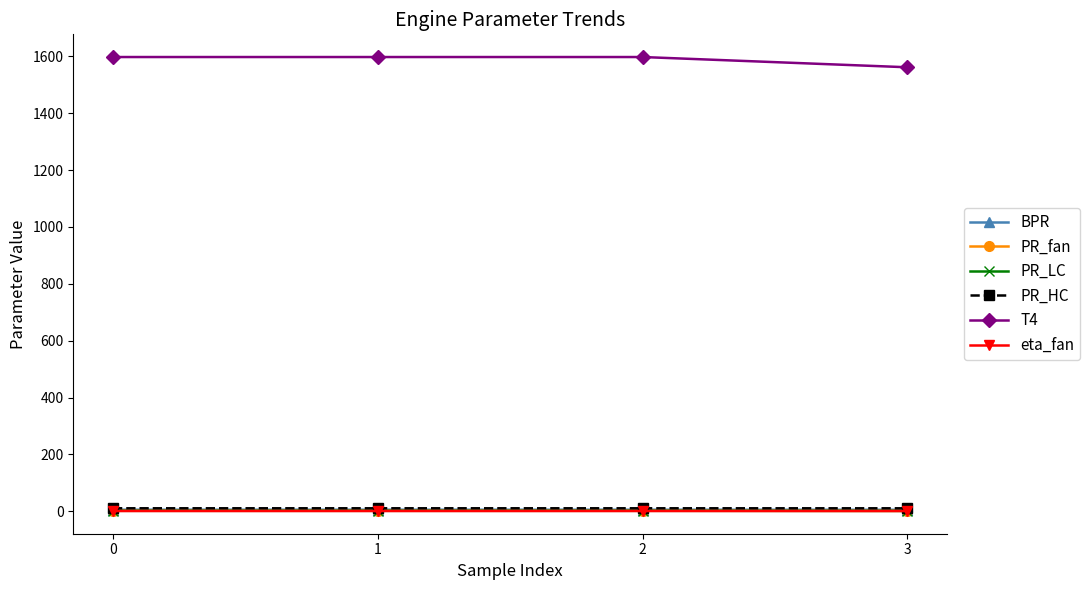

What are all the series names shown in the legend?

BPR, PR_fan, PR_LC, PR_HC, T4, eta_fan